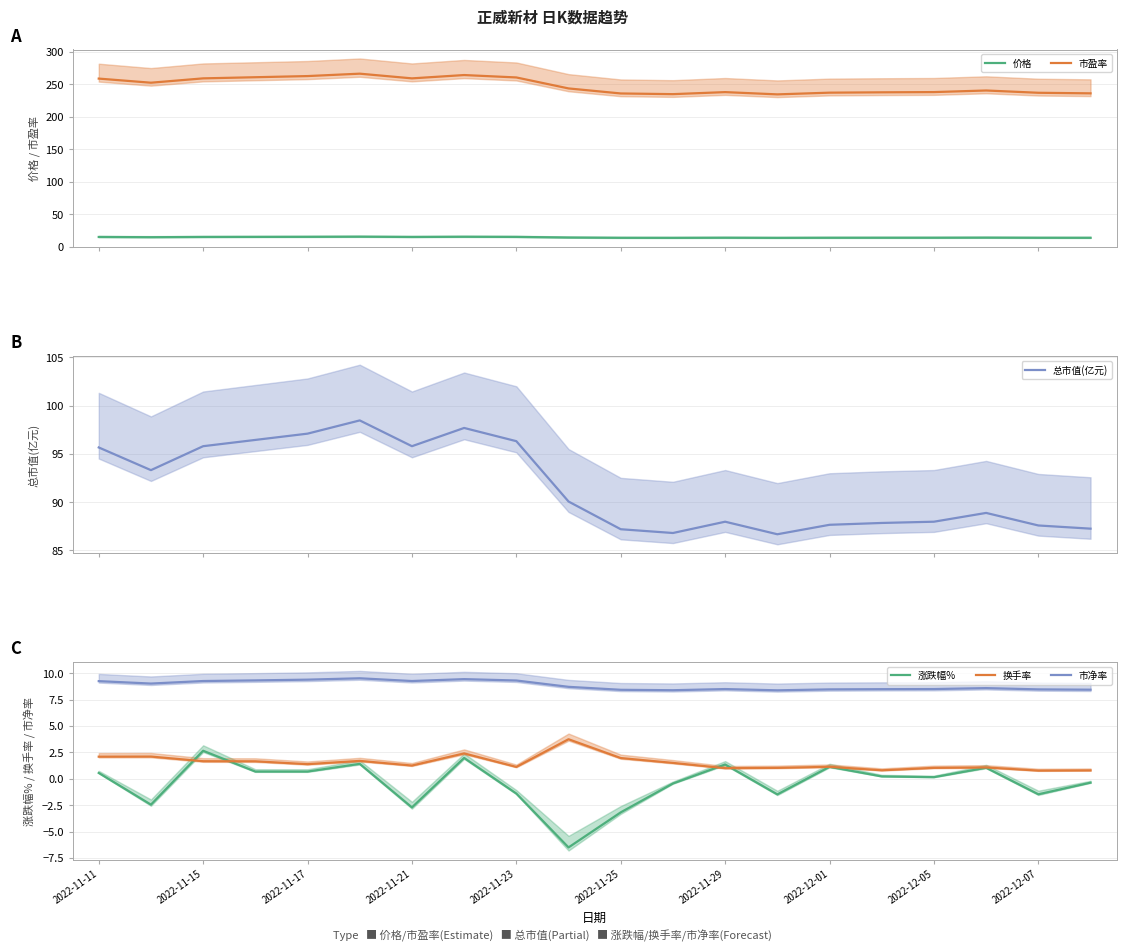

True or false: 市净率 and 市盈率 cross at least once.

False